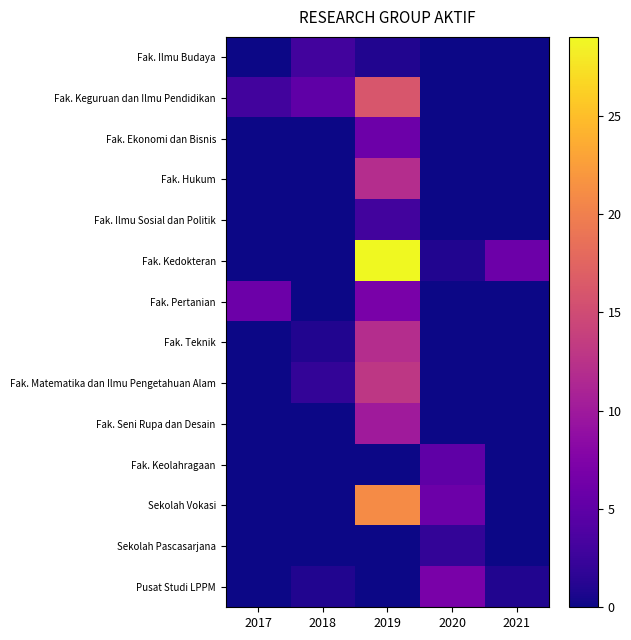

True or false: Fak. Teknik has a value of 18 at 2019.

False